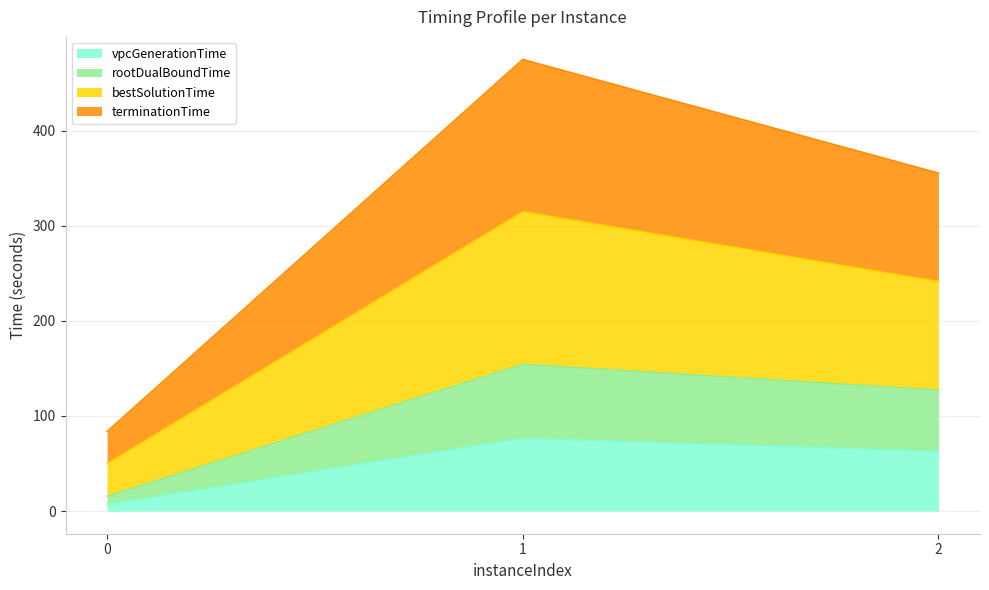

What is the maximum value for vpcGenerationTime?

76.5